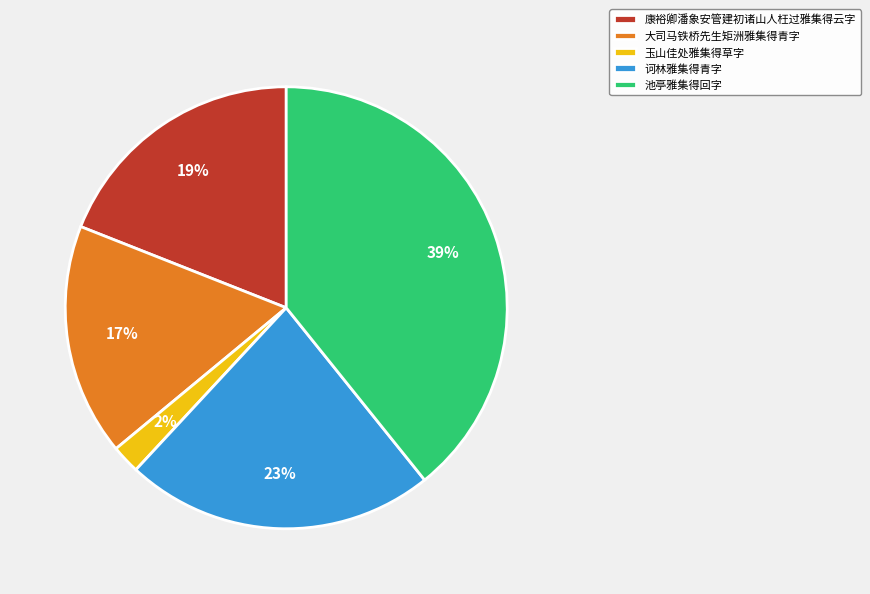

Combined, do 池亭雅集得回字 and 玉山佳处雅集得草字 account for over 50%?

No